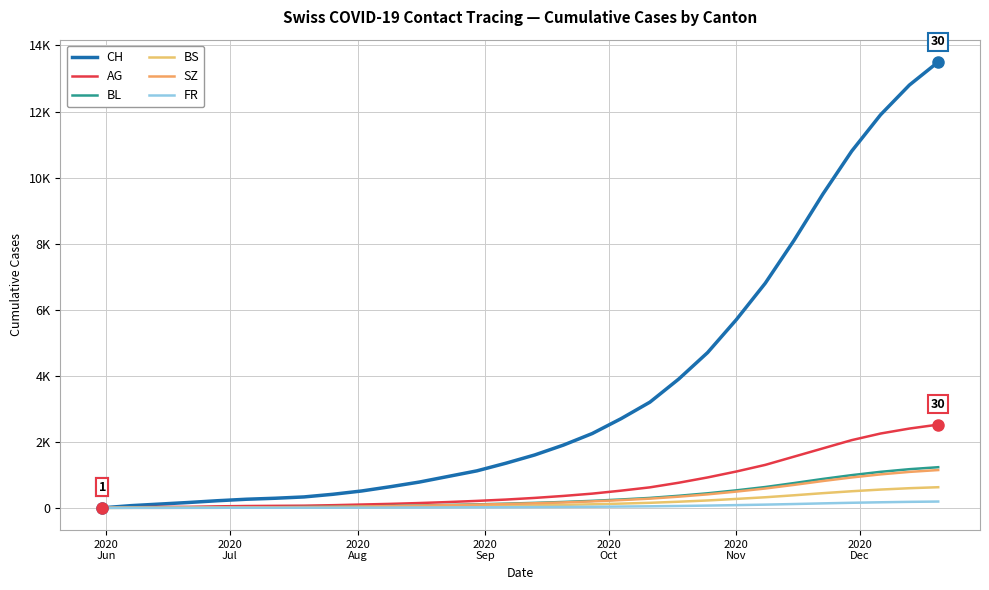

Does the chart have visible grid lines?

Yes